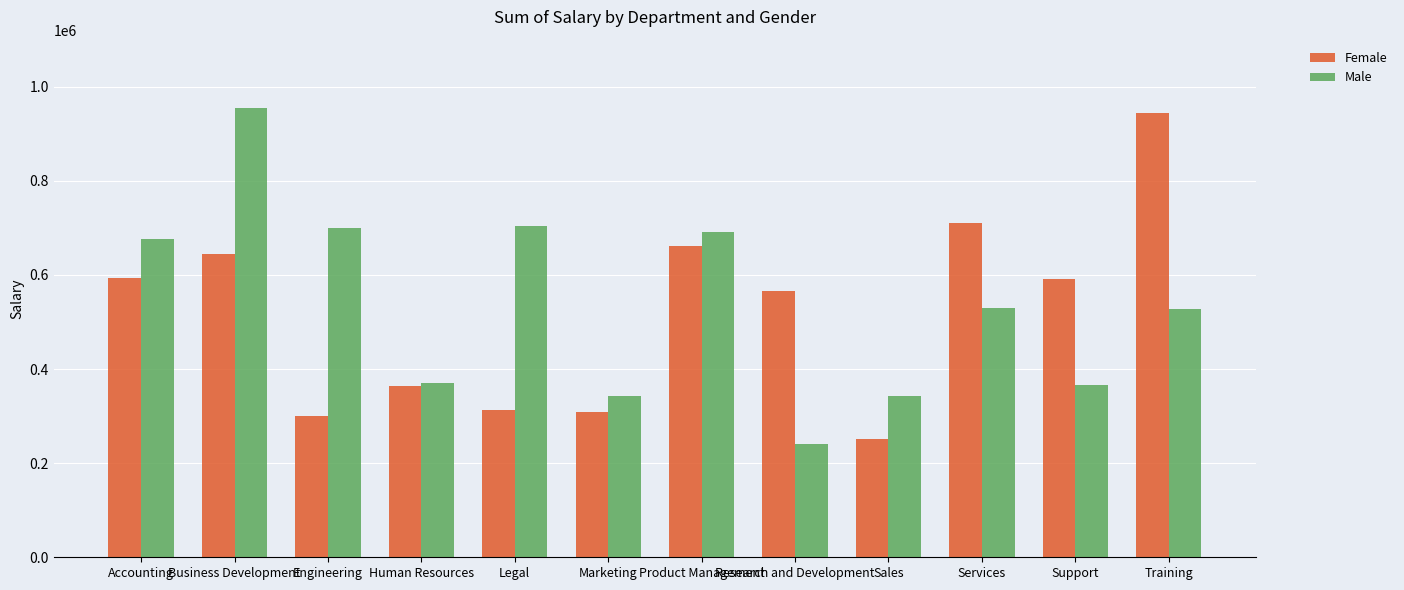

What is the approximate value of Male at Human Resources?

369460.9